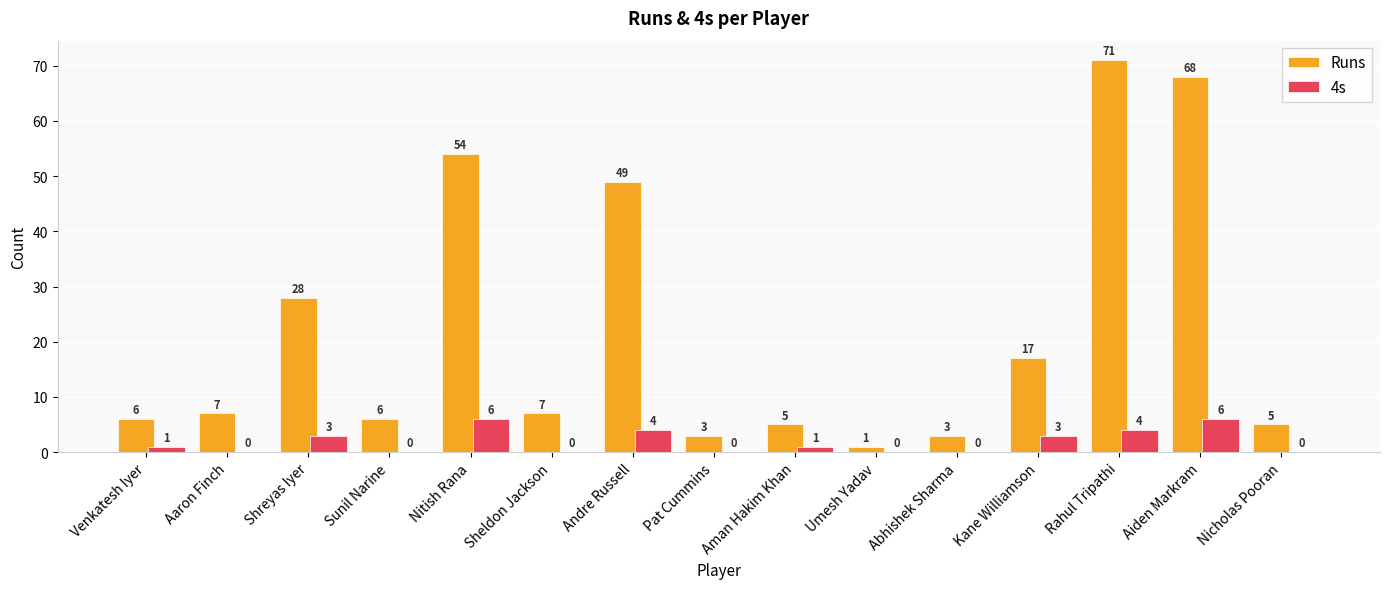

What is the greatest value displayed?

71